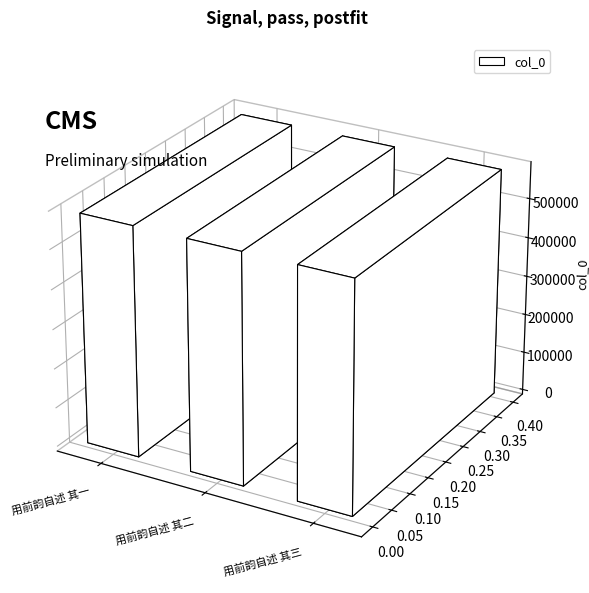

What is the label of the 1st bar from the left?

用前韵自述 其一